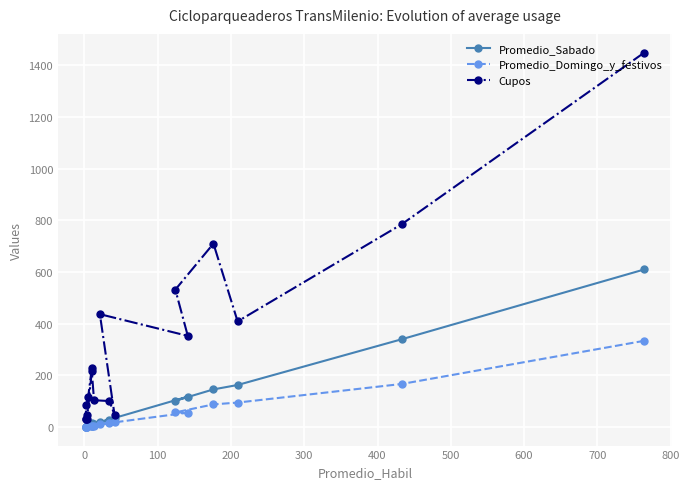

Reading left to right, transcribe all the data shown in this chart.

Promedio_Sabado: 610	340	163	146	102	118	19	36	29	11	6	4	4	2	2	1	4	15
Promedio_Domingo_y_festivos: 334	167	95	88	57	56	11	18	15	6	4	5	2	2	2	2	5	5
Cupos: 1449	785	409	710	532	353	437	48	101	104	216	48	32	32	32	84	116	228